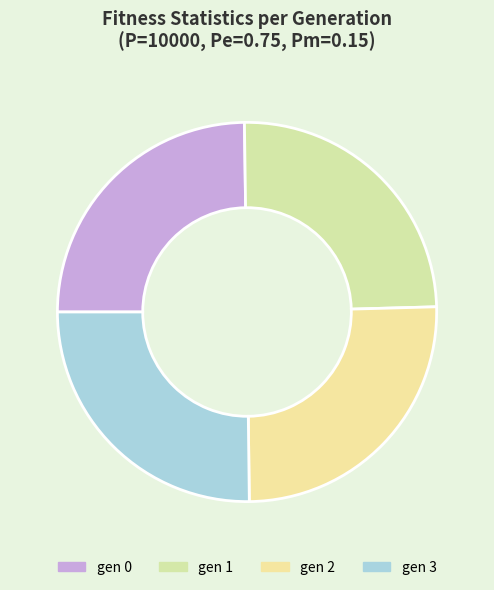

Does gen 2 account for over 50% of the chart?

No